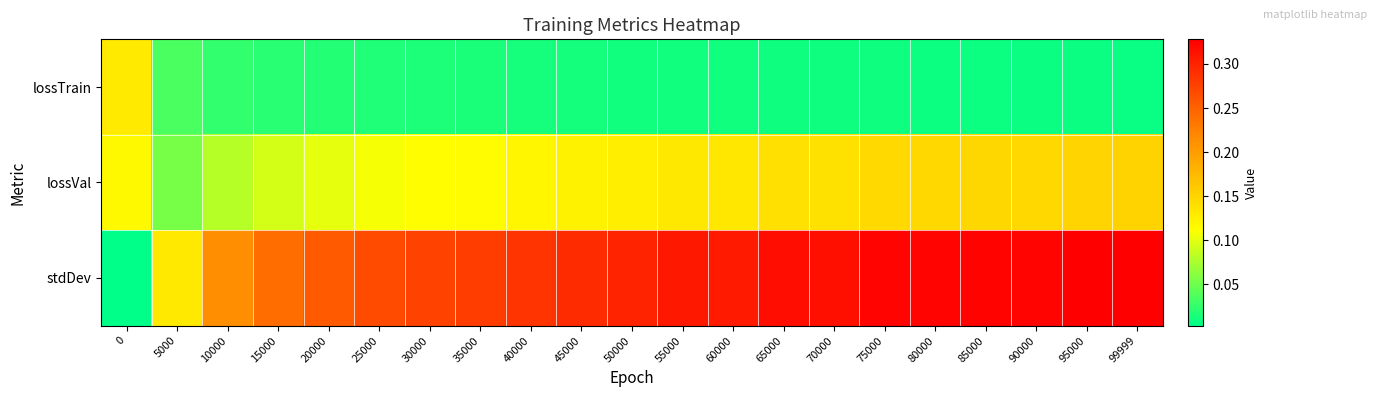

Reading left to right, extract all data points from this chart.

lossTrain: 0=0.1	5000=0.0	10000=0.0	15000=0.0	20000=0.0	25000=0.0	30000=0.0	35000=0.0	40000=0.0	45000=0.0	50000=0.0	55000=0.0	60000=0.0	65000=0.0	70000=0.0	75000=0.0	80000=0.0	85000=0.0	90000=0.0	95000=0.0	99999=0.0
lossVal: 0=0.1	5000=0.1	10000=0.1	15000=0.1	20000=0.1	25000=0.1	30000=0.1	35000=0.1	40000=0.1	45000=0.1	50000=0.1	55000=0.1	60000=0.1	65000=0.1	70000=0.1	75000=0.1	80000=0.1	85000=0.1	90000=0.1	95000=0.2	99999=0.2
stdDev: 0=0.0	5000=0.1	10000=0.2	15000=0.2	20000=0.3	25000=0.3	30000=0.3	35000=0.3	40000=0.3	45000=0.3	50000=0.3	55000=0.3	60000=0.3	65000=0.3	70000=0.3	75000=0.3	80000=0.3	85000=0.3	90000=0.3	95000=0.3	99999=0.3